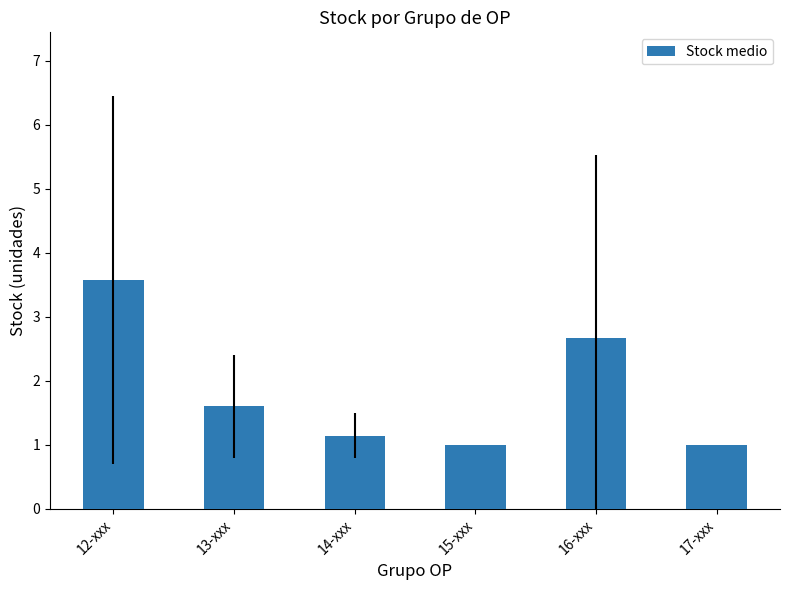

Is it true that the value at 13-xxx is 1.6?

True